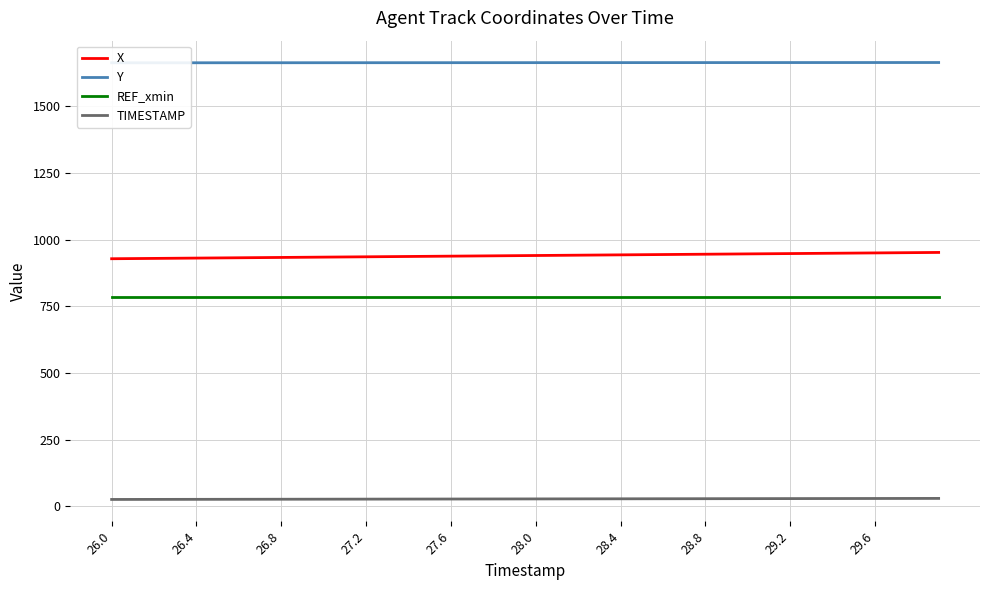

How many categories are shown in the chart?

40